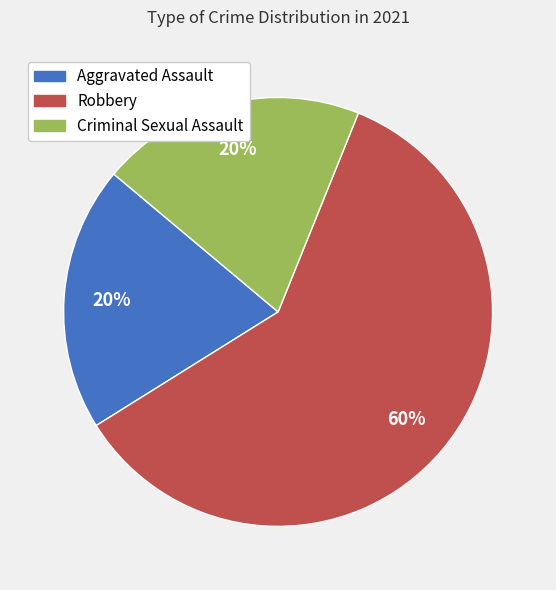

Which category has the biggest portion of the pie?

Robbery